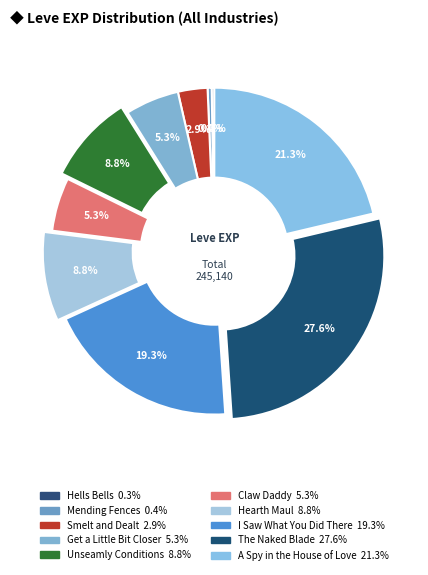

Does A Spy in the House of Love account for over 50% of the chart?

No